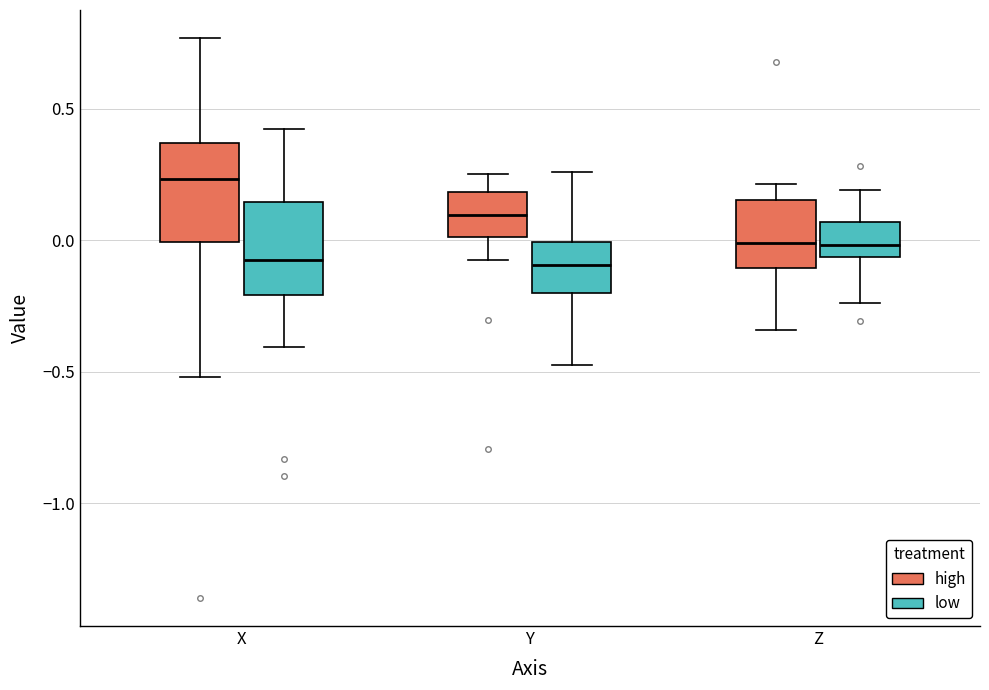

Where does the median line of the box for Y (low) sit on the y-axis? The values are not printed on the chart, so give them approximately, as read against the axis.

-0.10